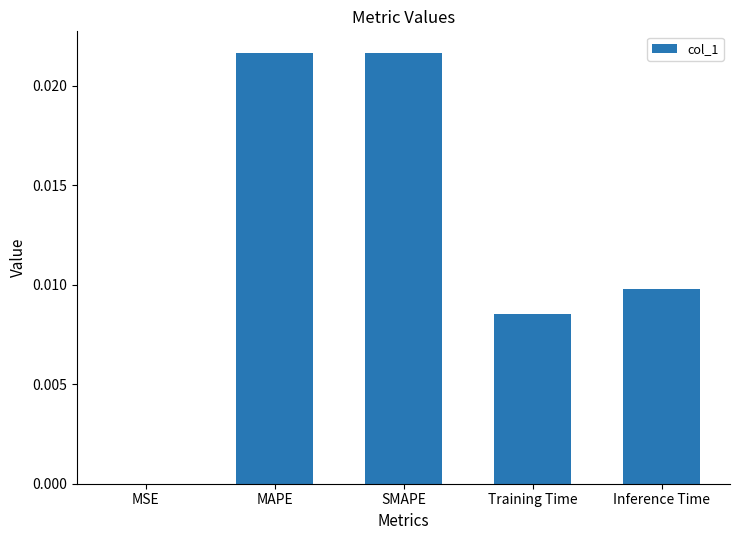

Which has a higher value, Training Time or SMAPE?

SMAPE